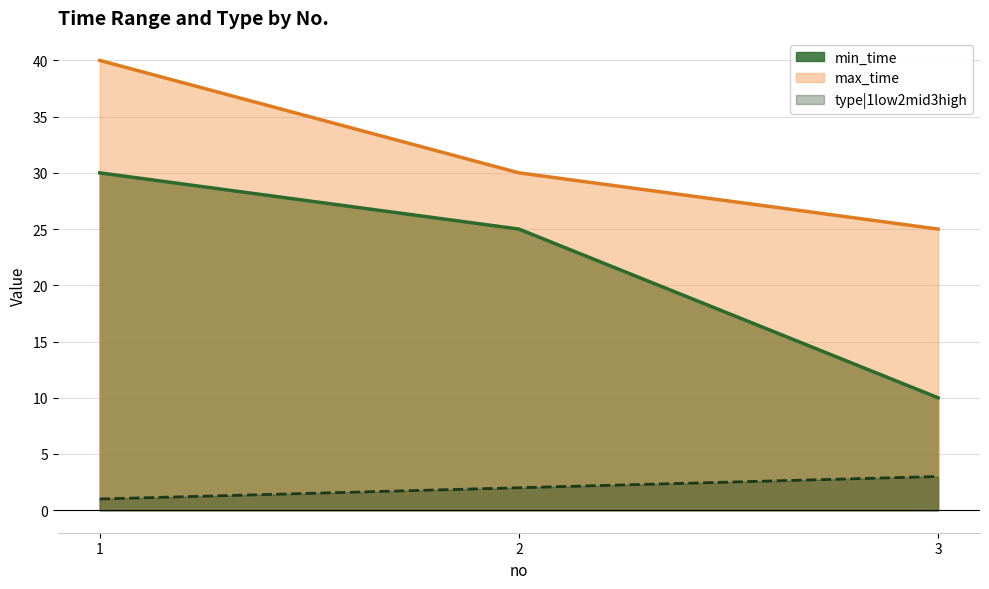

Read the min_time value at 1.

30